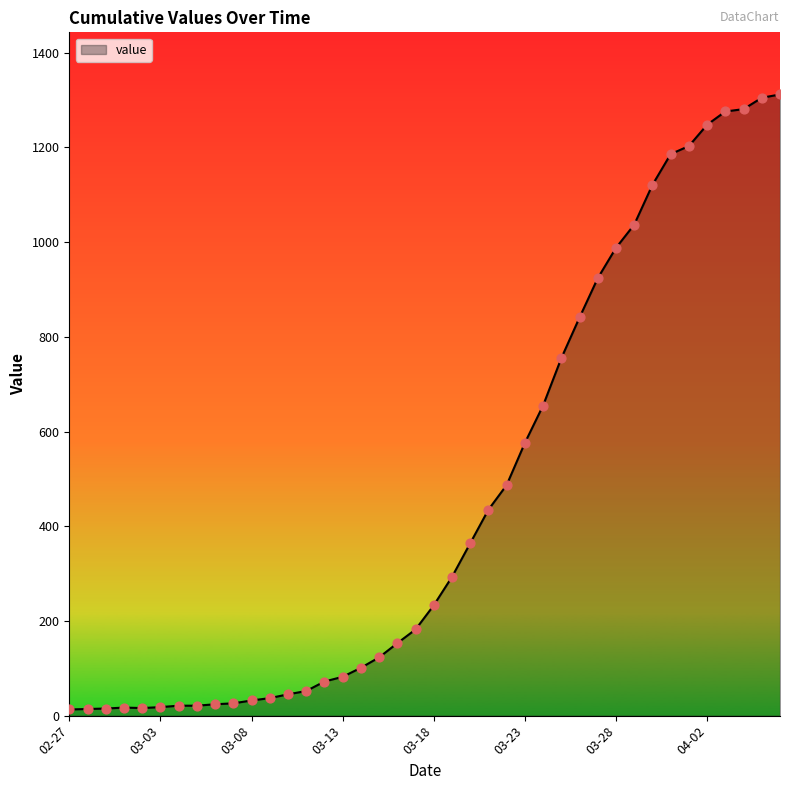

What is the maximum value shown in the chart?

1312